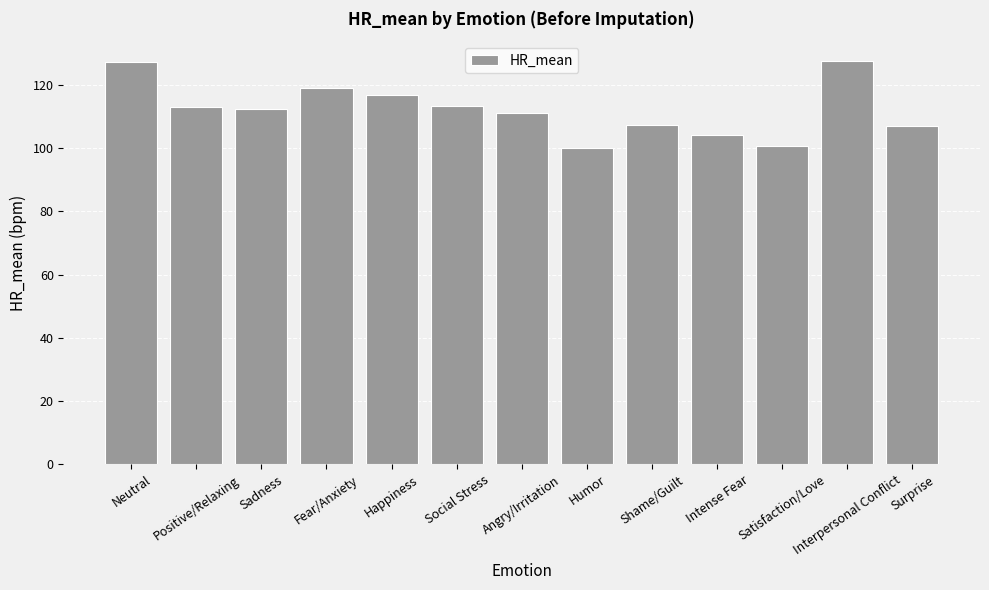

Read the value at Social Stress.

113.5